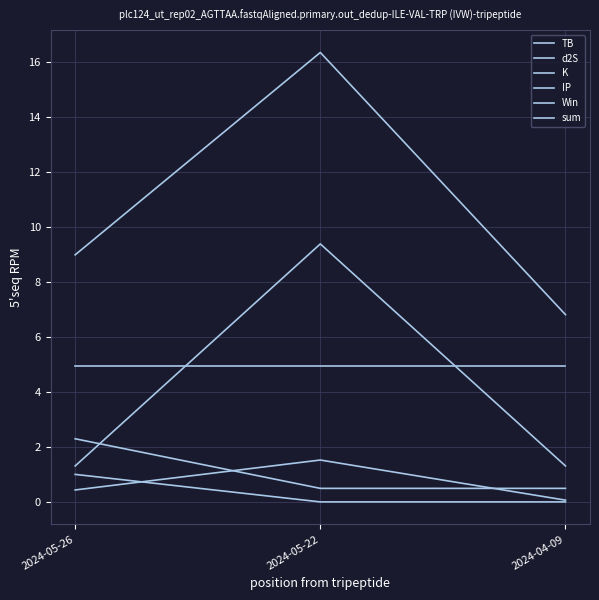

Does the chart display data point markers on the line(s)?

No